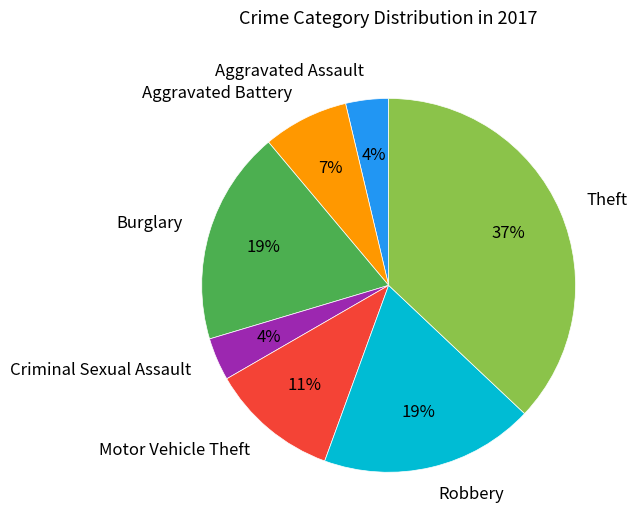

How many slices are in this pie chart?

7